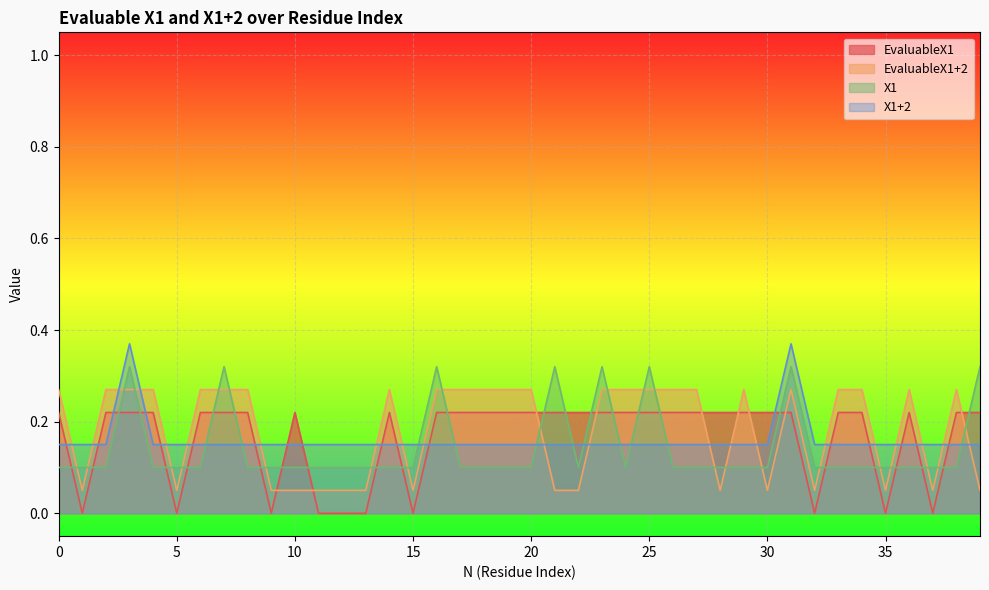

Does the chart display data point markers on the line(s)?

No